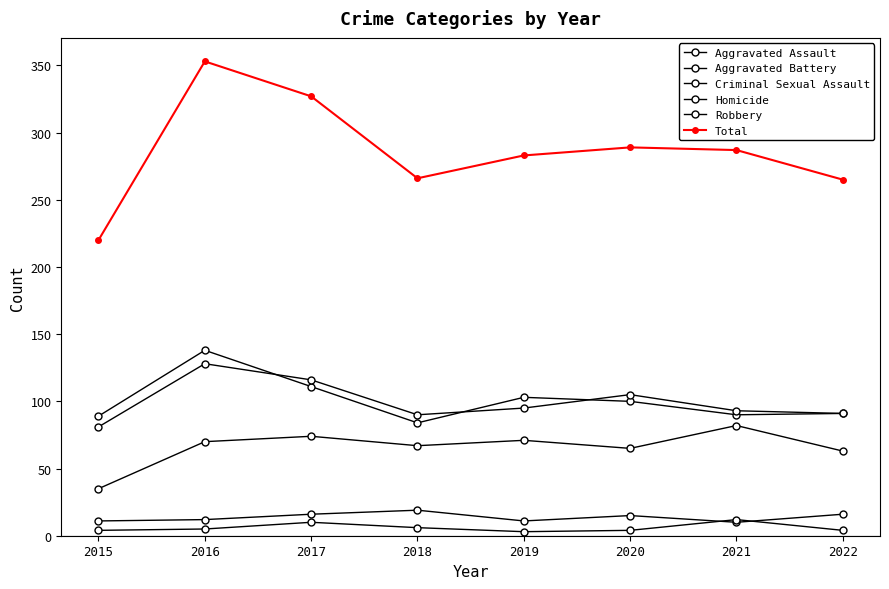

Is this an area chart (filled region under the line)?

No